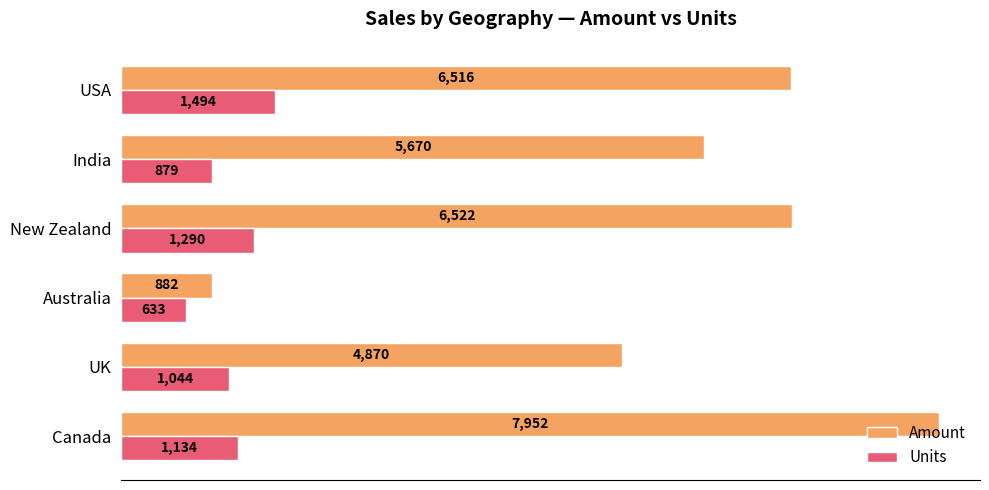

Rank the series by their maximum value, from highest to lowest.

Amount, Units